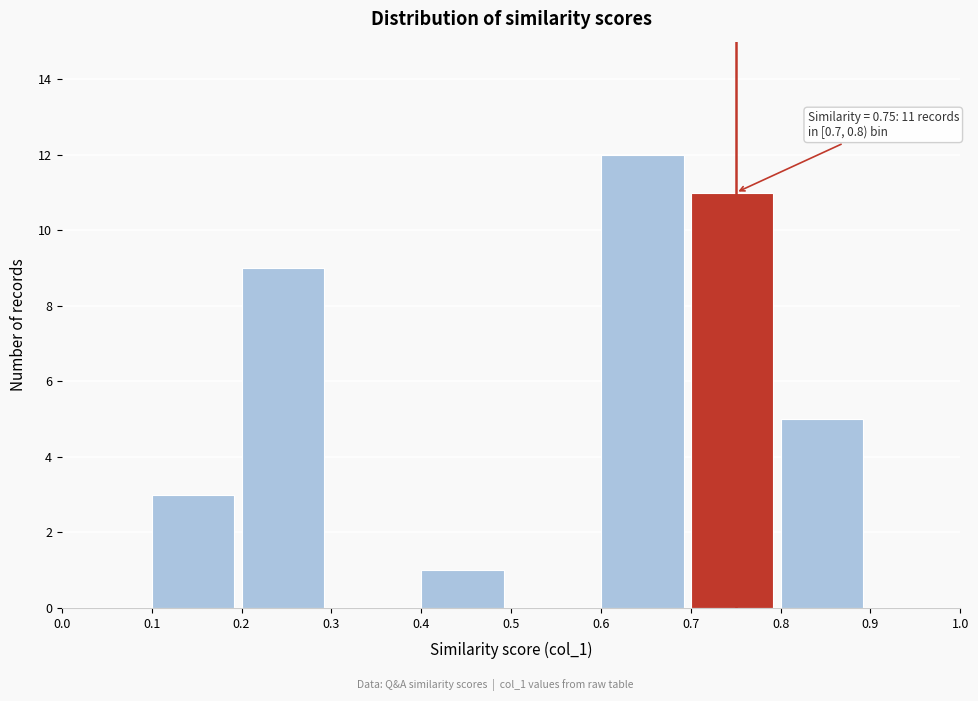

Over which range of the x-axis is the bar tallest?

0.6 to 0.7